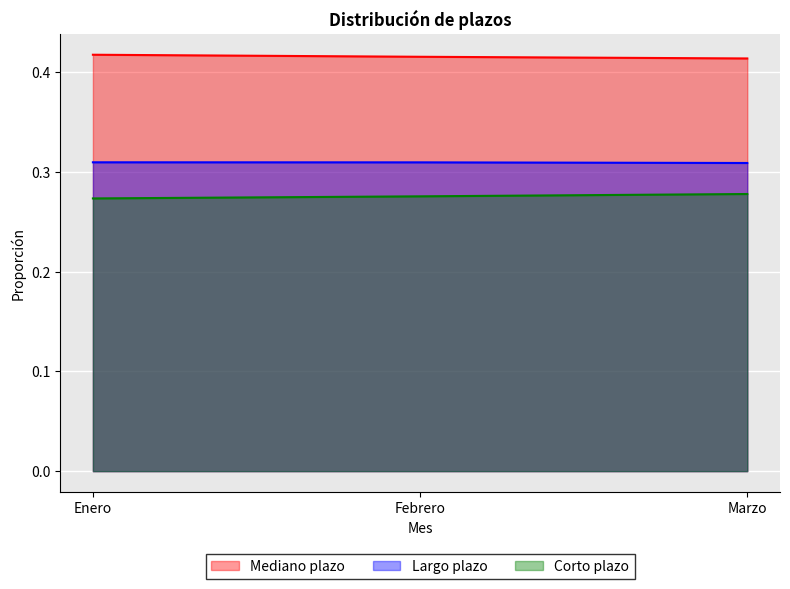

What is the minimum value for Corto plazo?

0.3